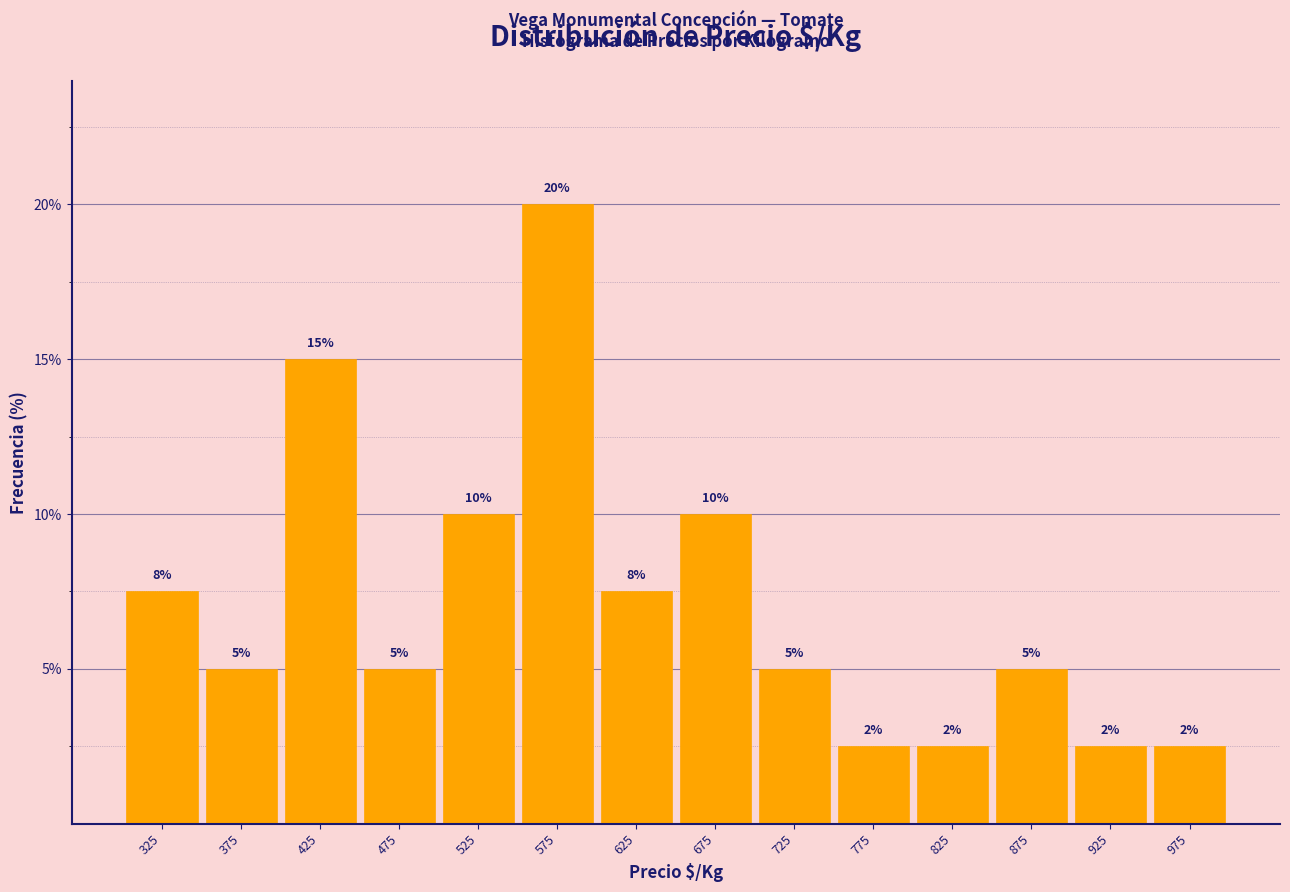

Over which range of the x-axis is the bar tallest?

550 to 600